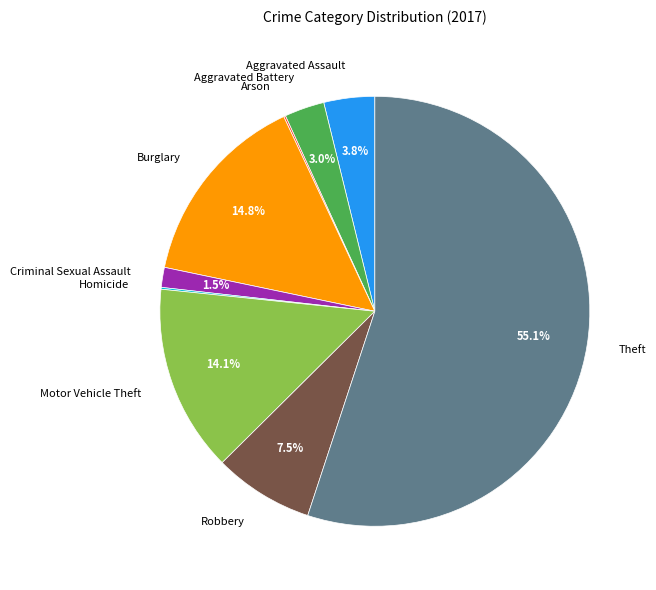

Does Theft account for over 50% of the chart?

Yes